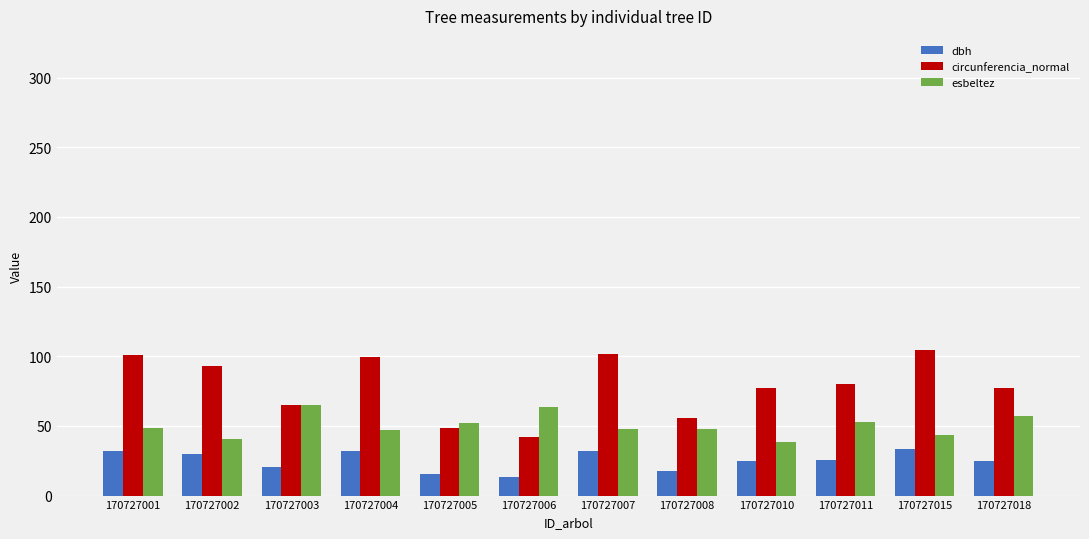

What is the difference between the maximum and minimum values in the esbeltez series?

26.6